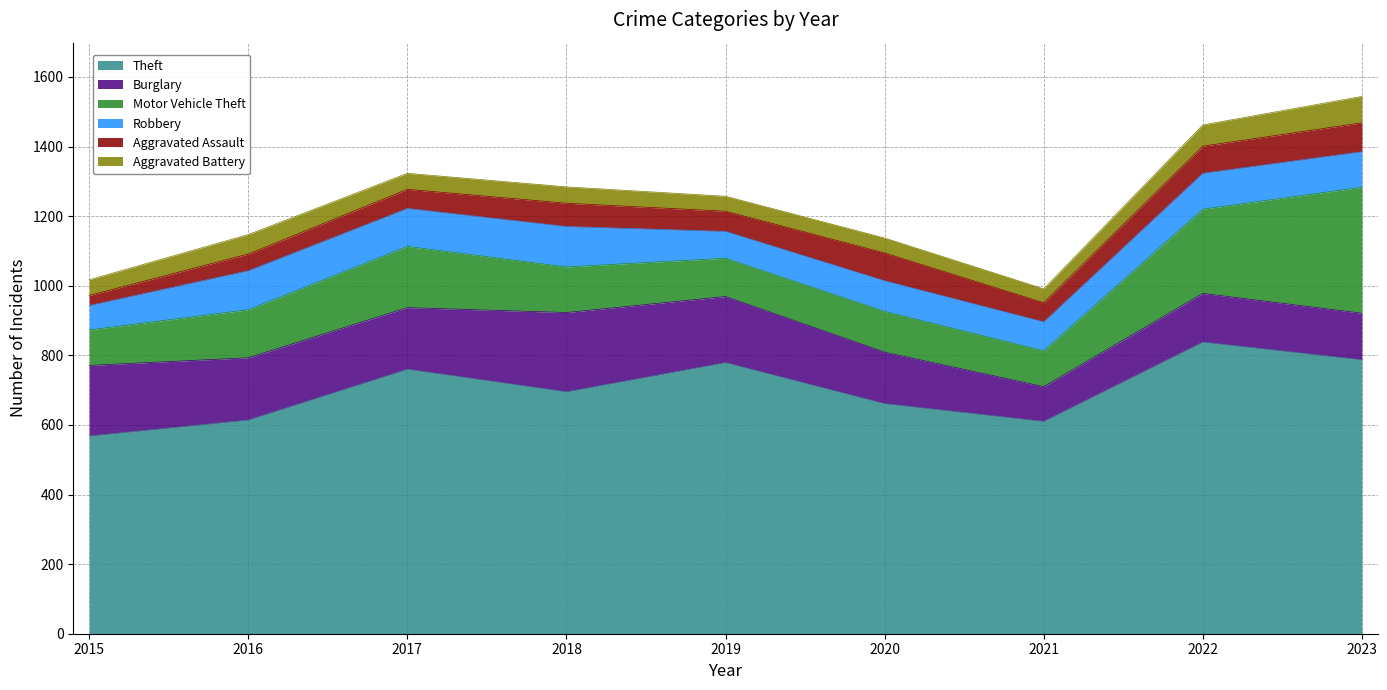

Which series has the largest total across all categories?

Theft